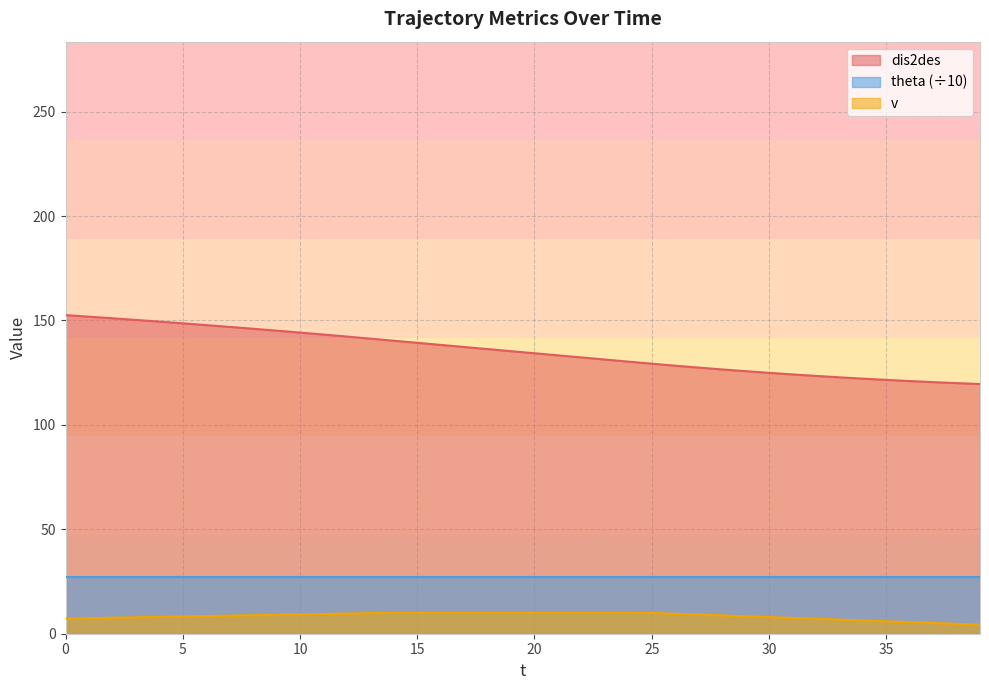

Which series has the largest total across all categories?

dis2des